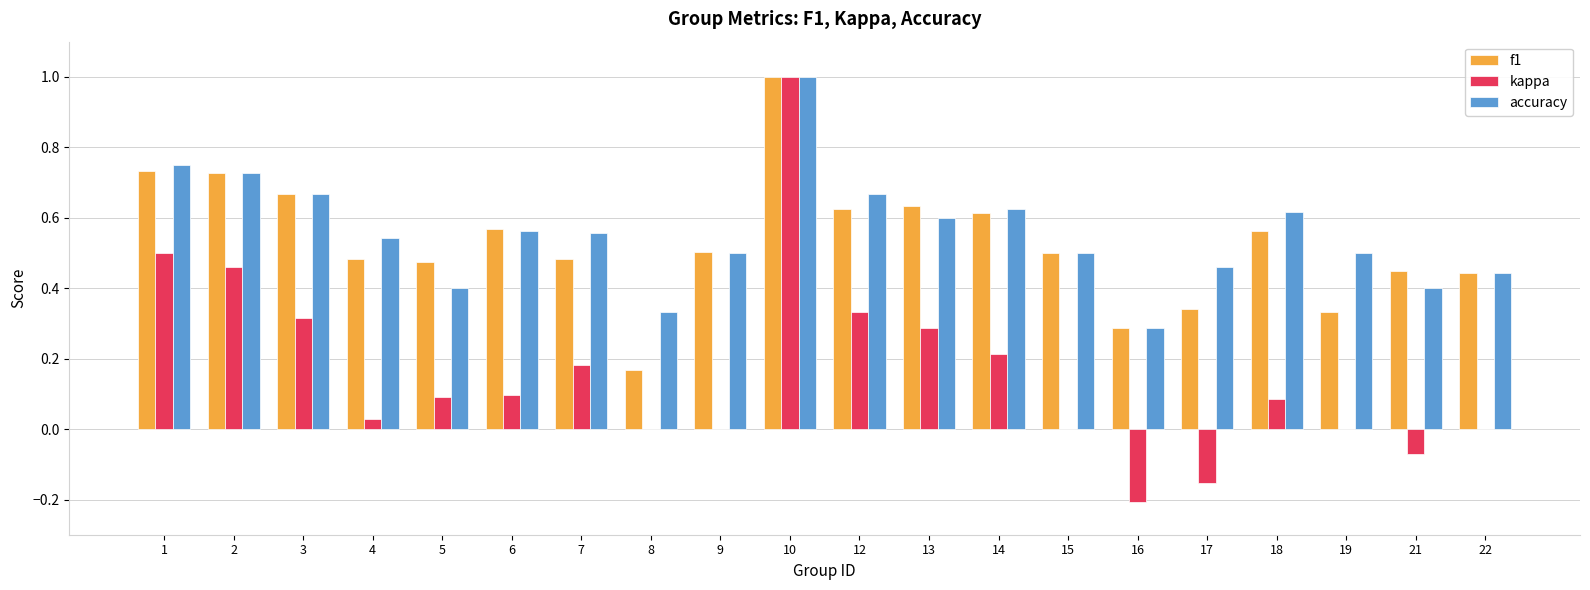

Which series changed the most between 10 and 18?

kappa